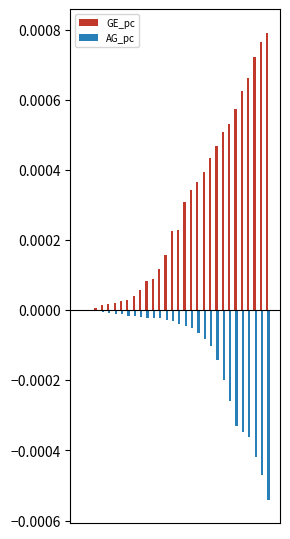

Count the number of data series in this chart.

2